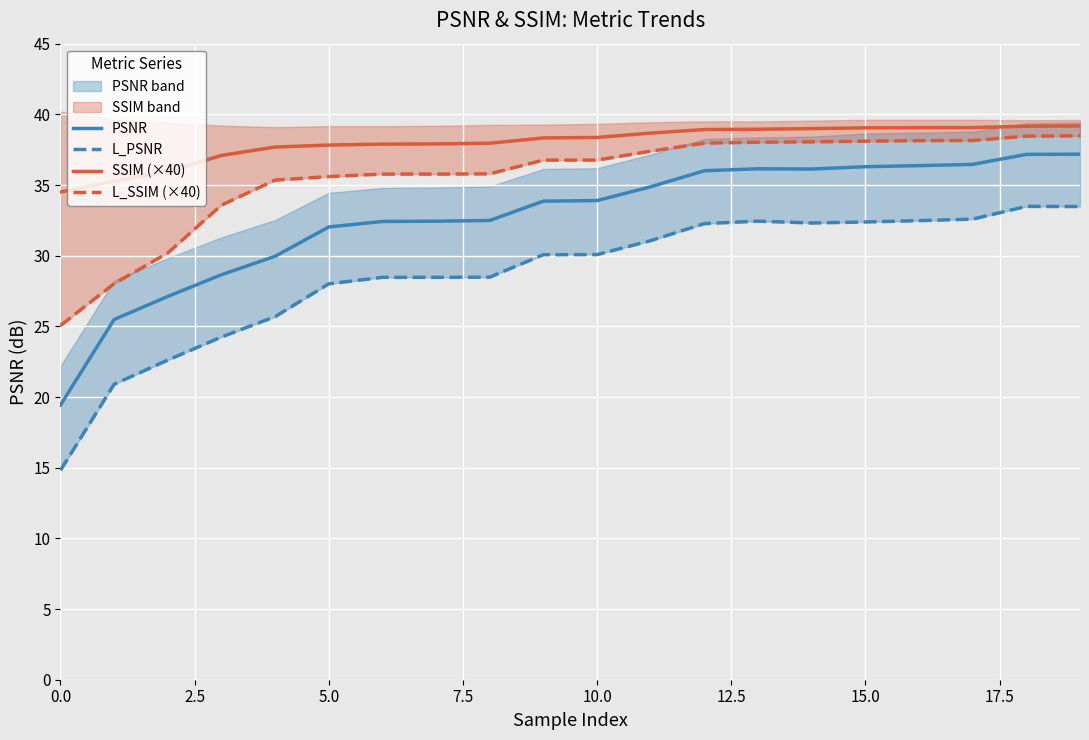

At which label does L_PSNR first exceed 30?

9